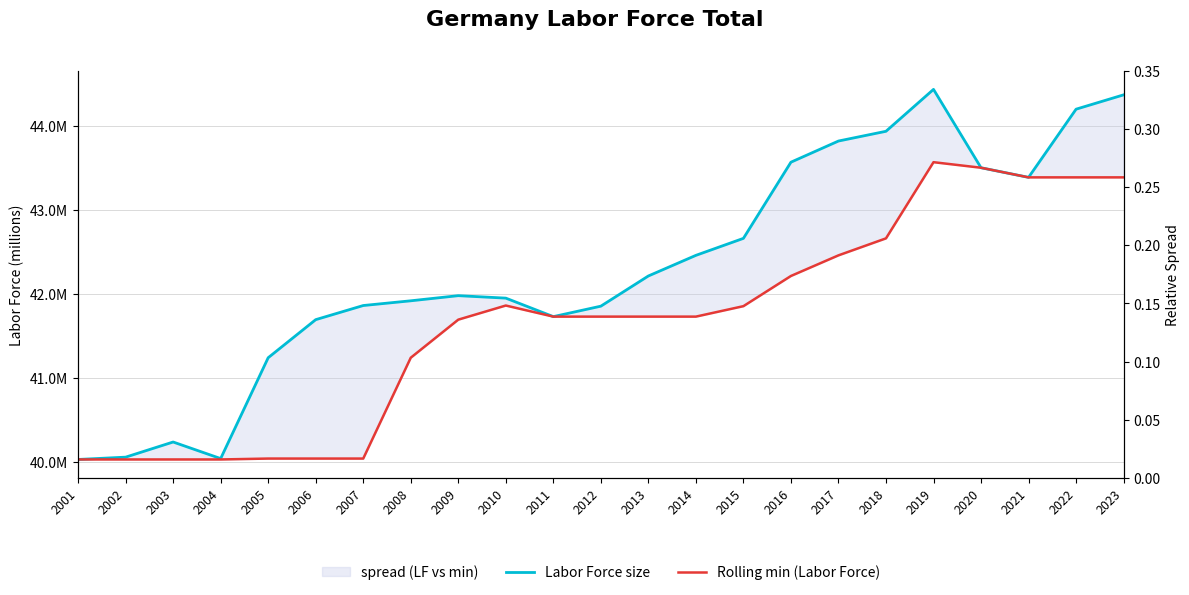

Is this an area chart (filled region under the line)?

No